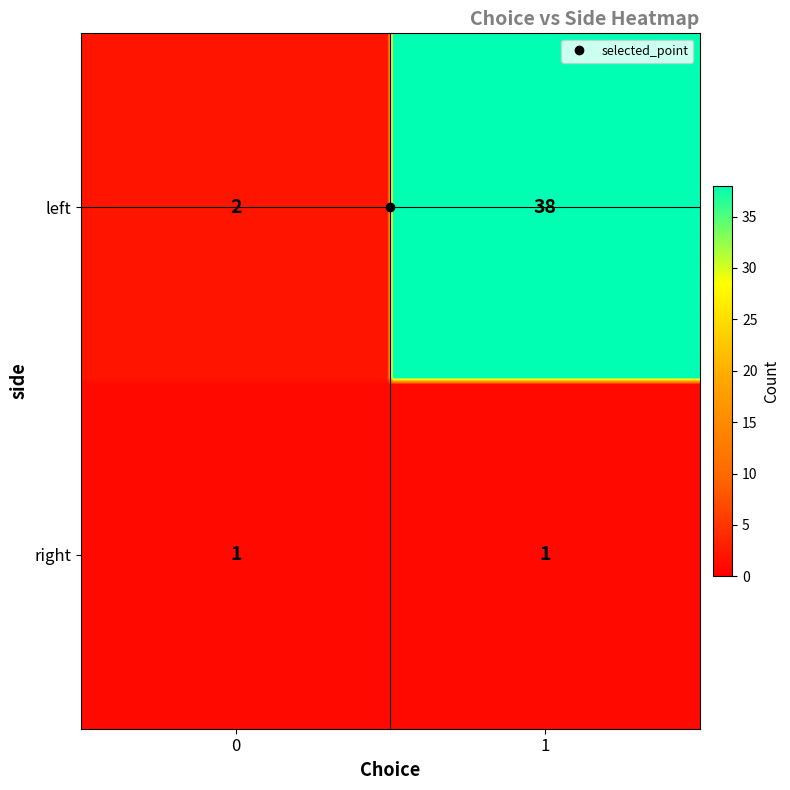

How many data points are above 2?

1